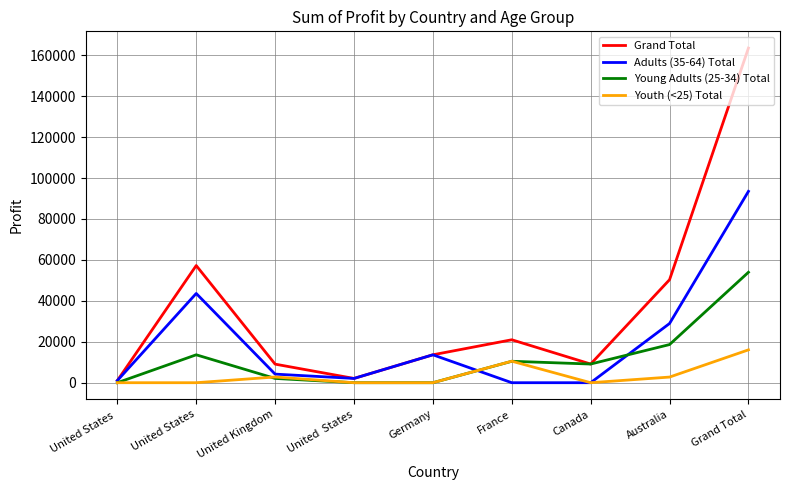

Where is the first local minimum for Grand Total?

United  States